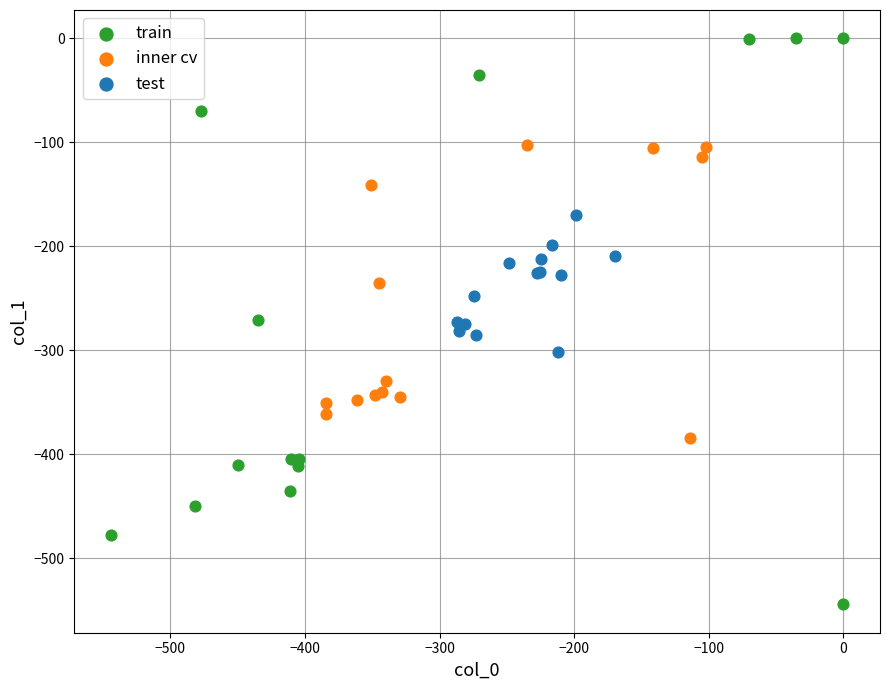

Which series contains the lowest Y value?

train